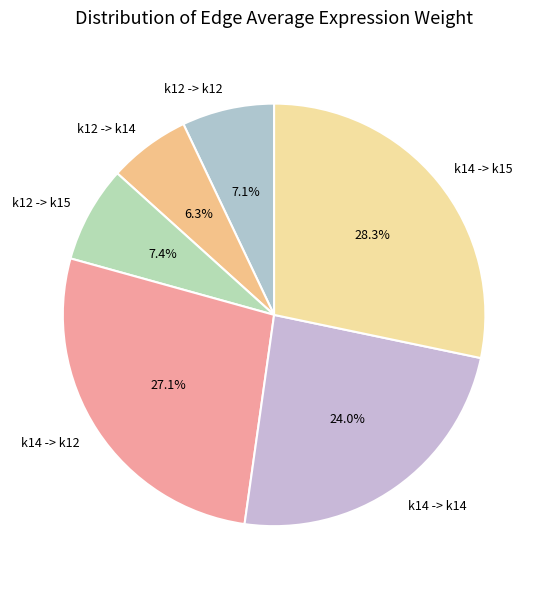

Which slice is the smallest?

k12 -> k14